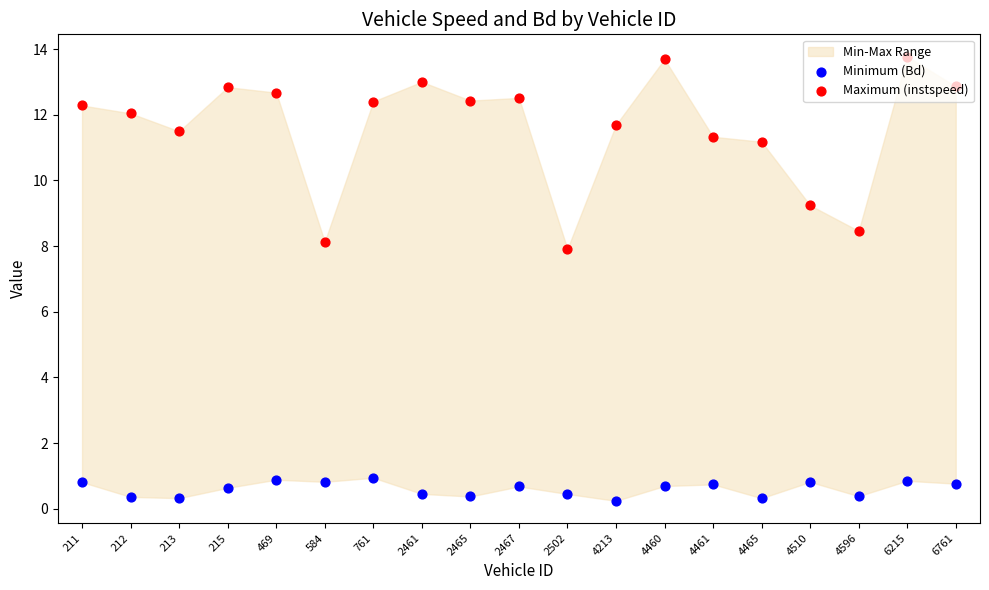

What is the total value across all series at 4596?

8.8